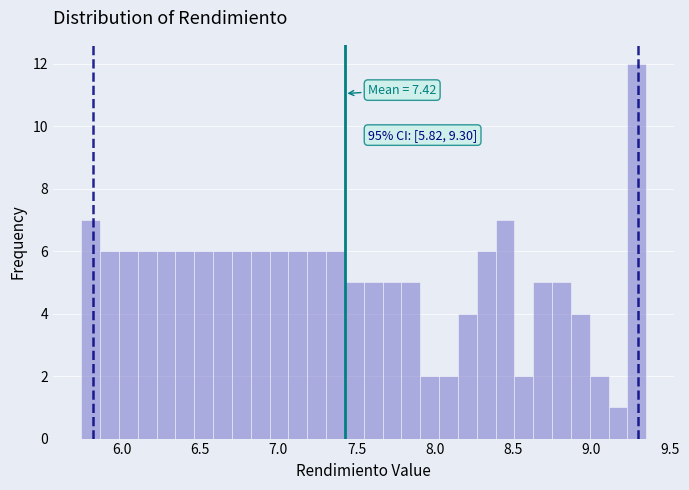

Around what value on the x-axis is the tallest bar? Give the approximate position of its centre, as read against the axis.

9.30